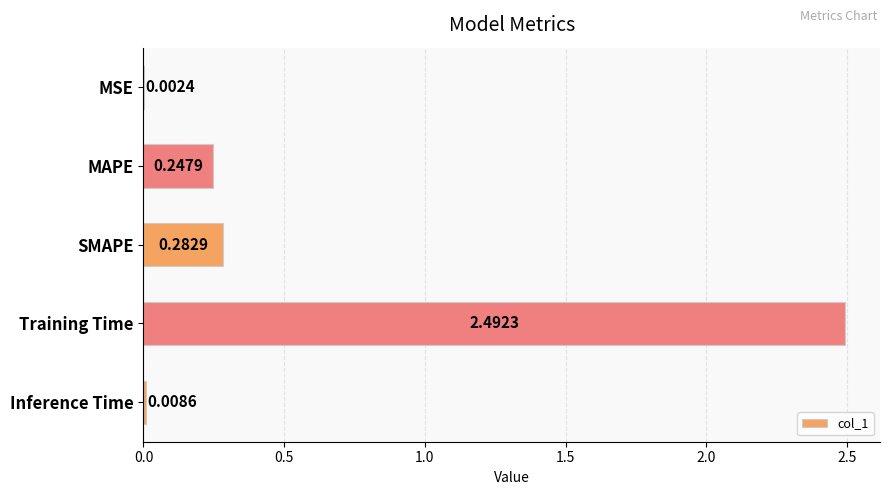

Where is the data nearest to the value 1?

SMAPE